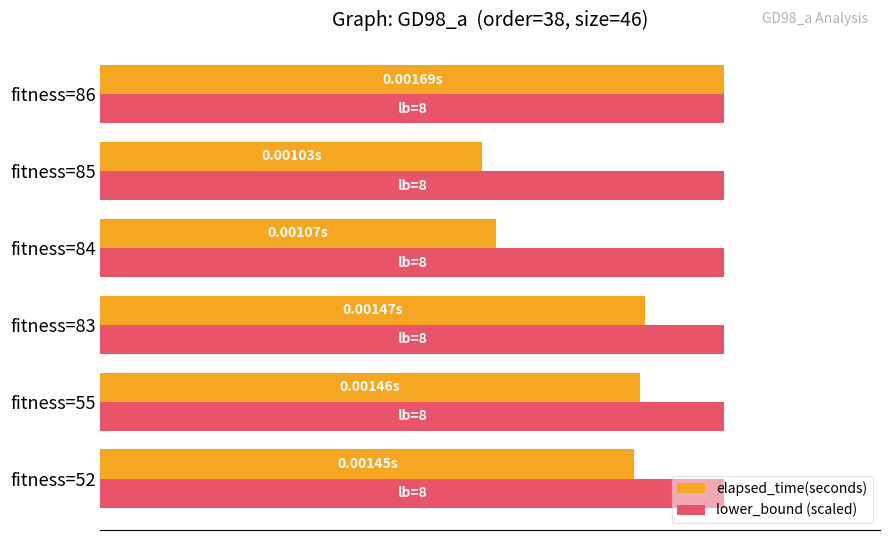

What are all the series names shown in the legend?

elapsed_time(seconds), lower_bound (scaled)